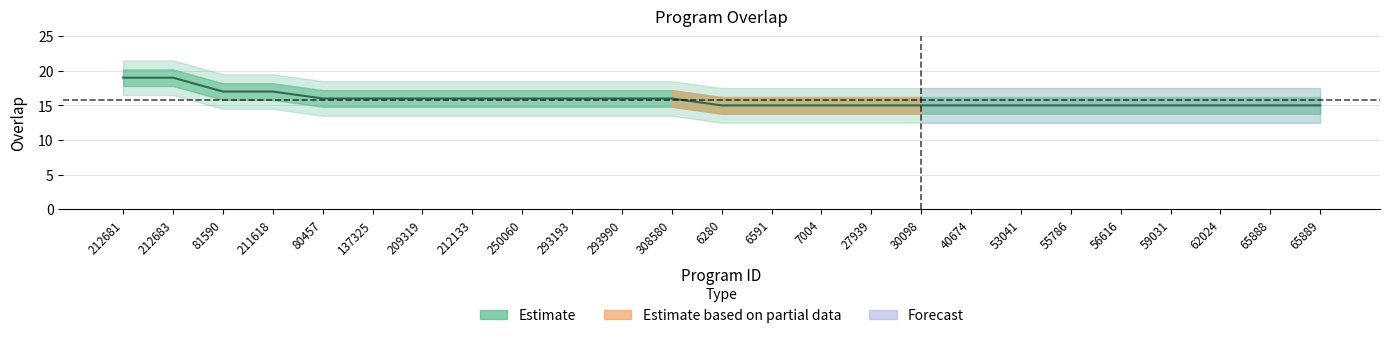

The value at 27939 is 15. True or false?

True